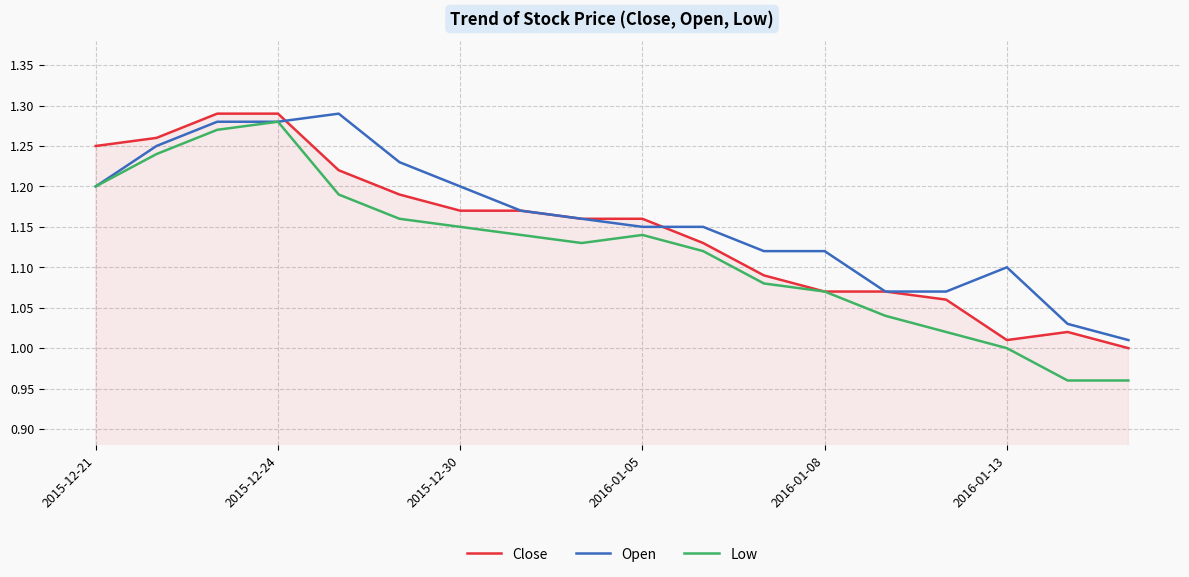

Which series has the largest range (max minus min)?

Low